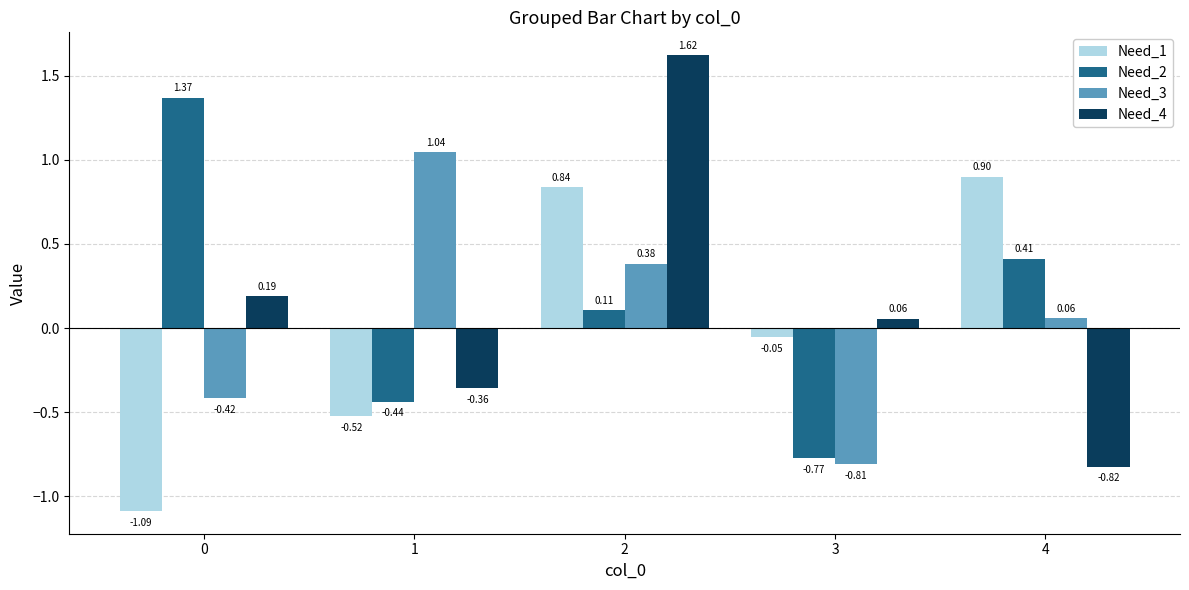

How many values in Need_1 are above zero?

2